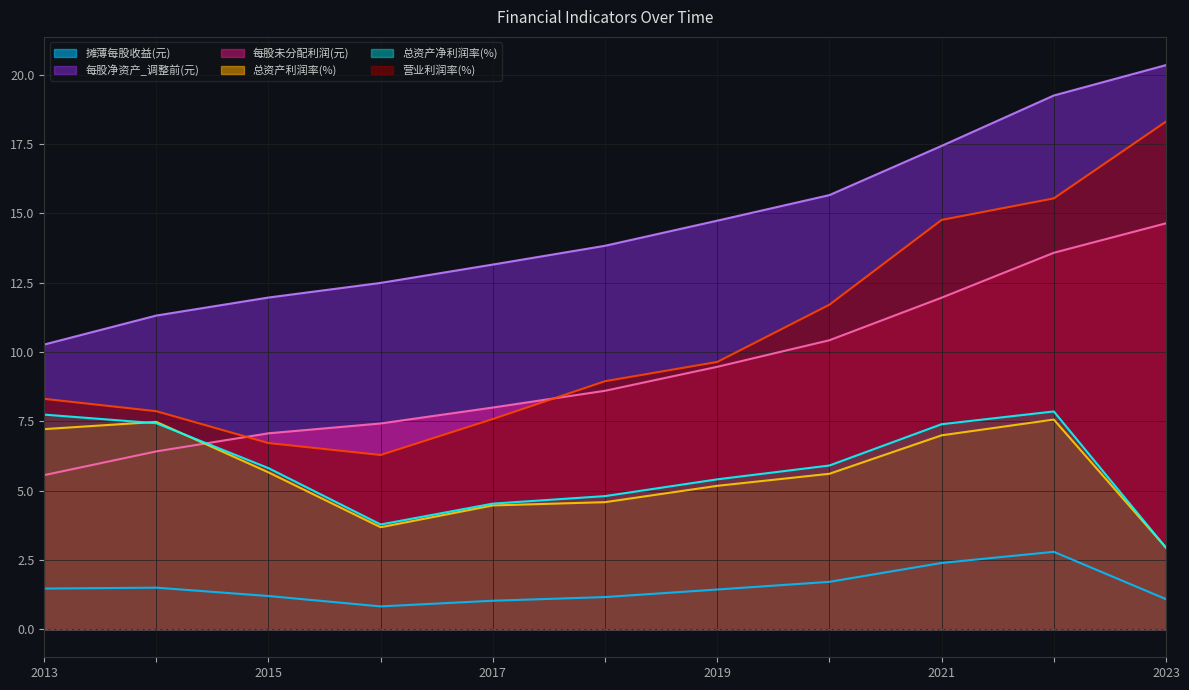

At which label does 营业利润率(%) reach its peak?

2023